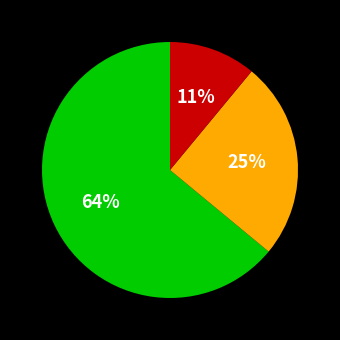

To the nearest percent, what is the average slice percentage?

33%